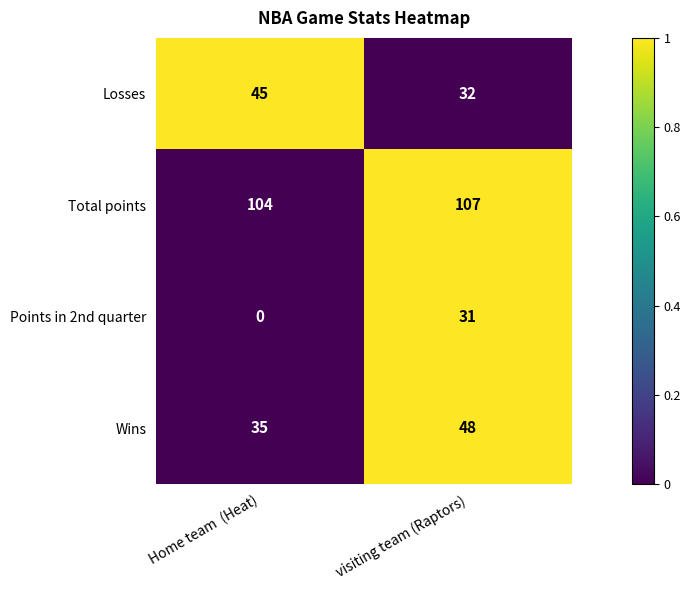

How many data points in Total points are less than 107?

1